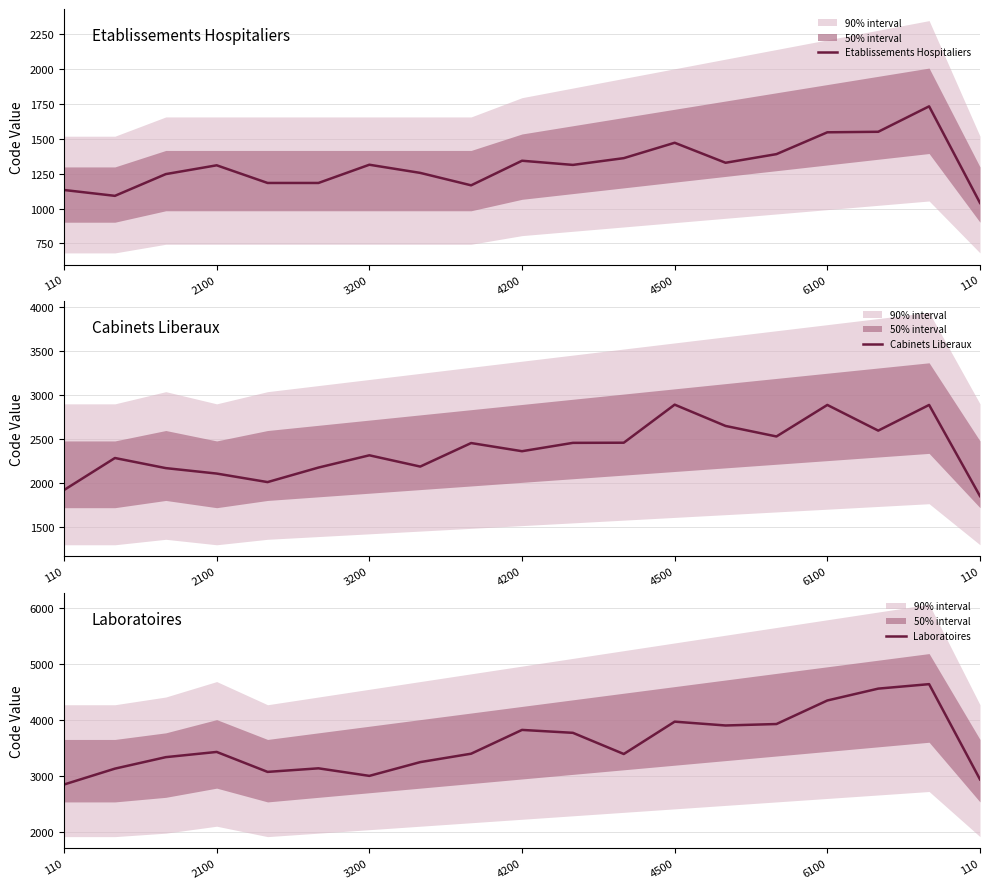

What is the label of the 15th point from the left?

14